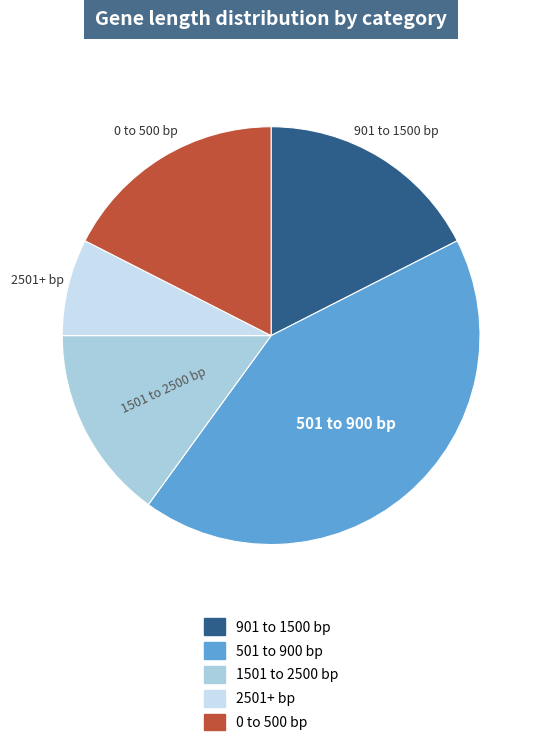

How many segments does this pie chart have?

5